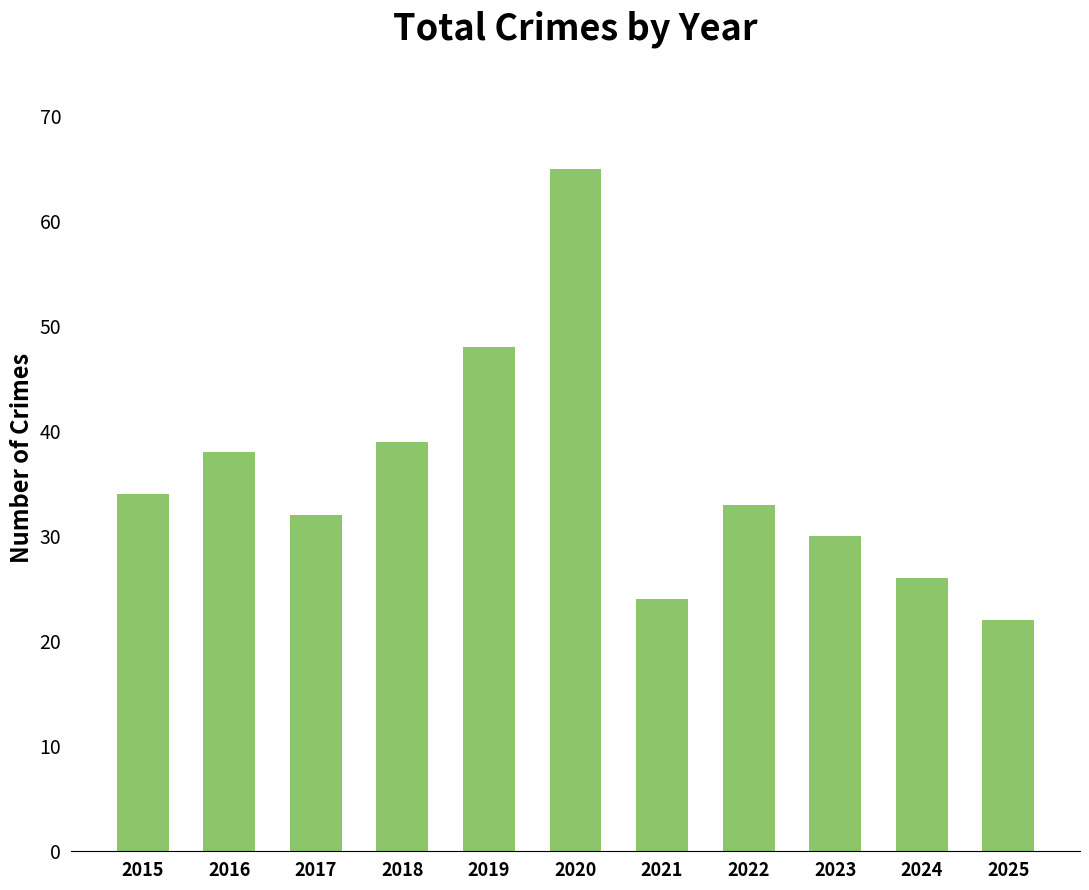

At which label is the value closest to 43?

2018